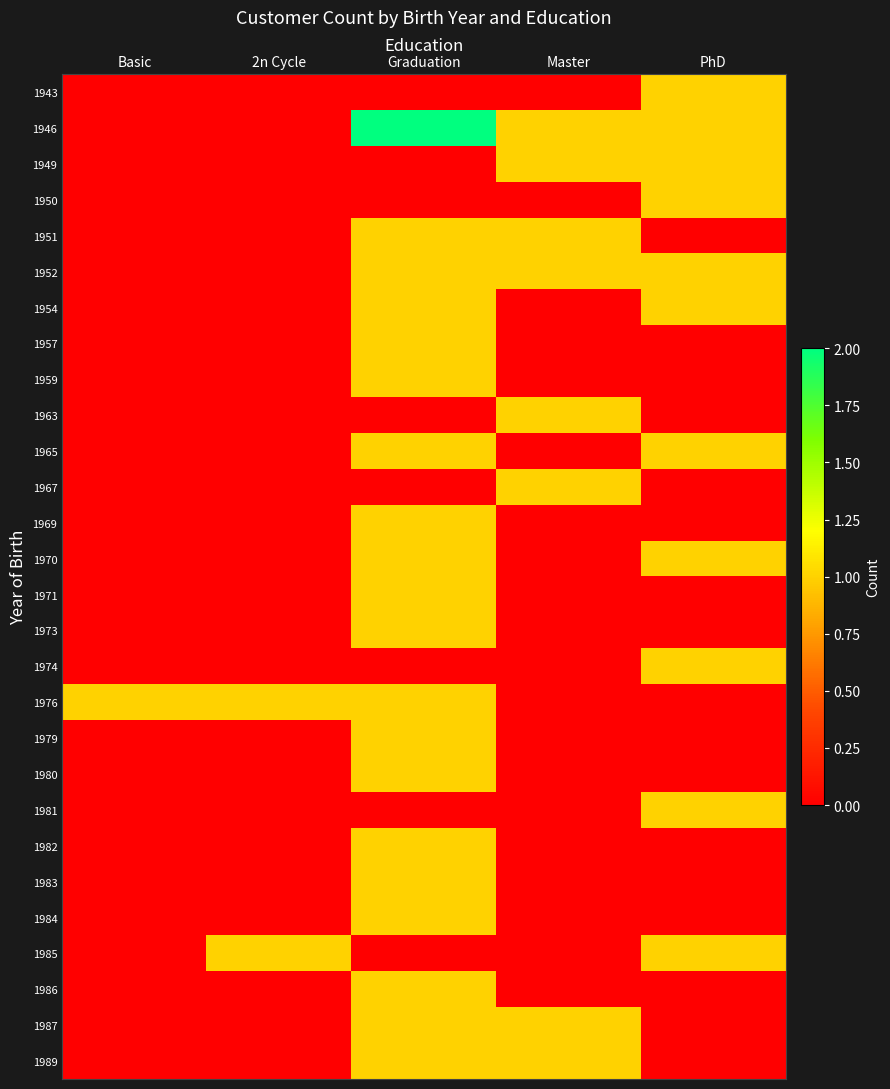

Rank the series by their maximum value, from highest to lowest.

1946, 1943, 1949, 1950, 1951, 1952, 1954, 1957, 1959, 1963, 1965, 1967, 1969, 1970, 1971, 1973, 1974, 1976, 1979, 1980, 1981, 1982, 1983, 1984, 1985, 1986, 1987, 1989